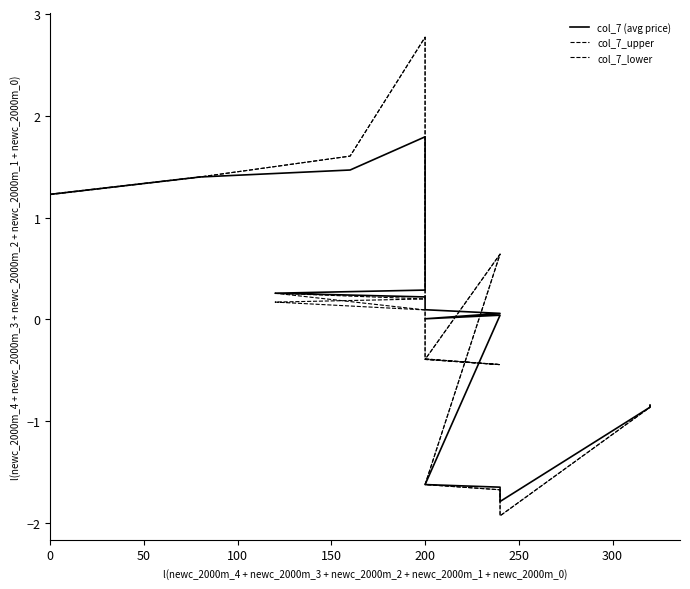

The col_7_lower series shows -0.6 at 200. True or false?

False